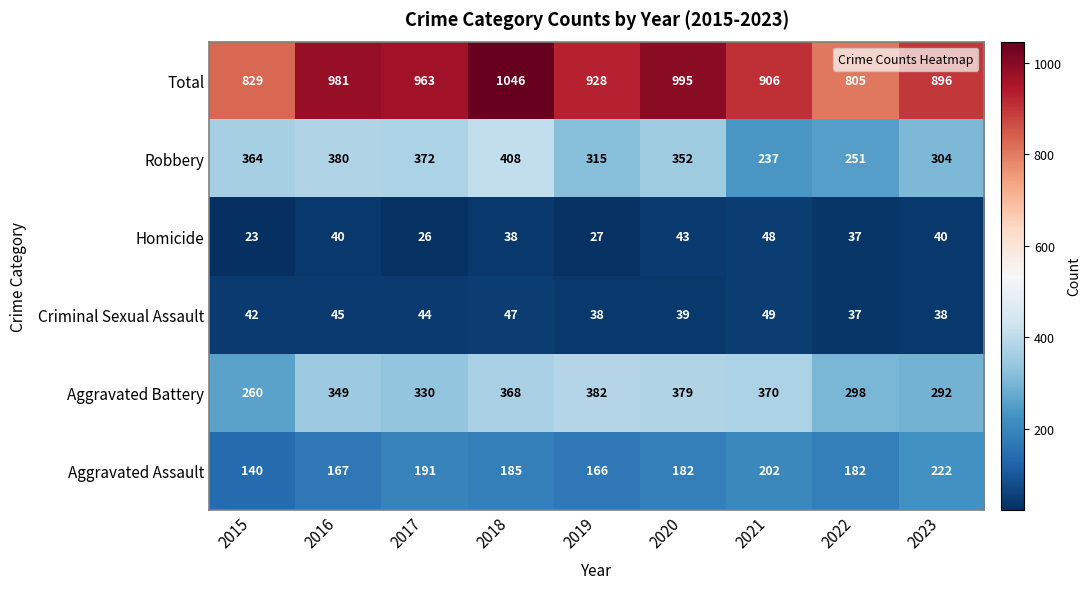

Rank the series by their maximum value, from lowest to highest.

Homicide, Criminal Sexual Assault, Aggravated Assault, Aggravated Battery, Robbery, Total